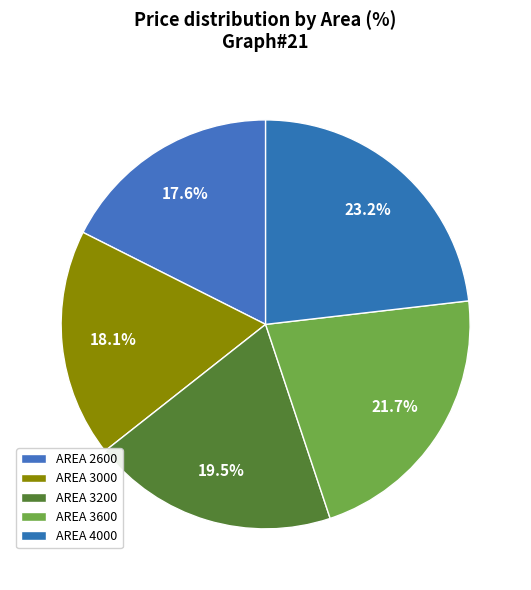

Rank the categories by value from highest to lowest.

4000, 3600, 3200, 3000, 2600